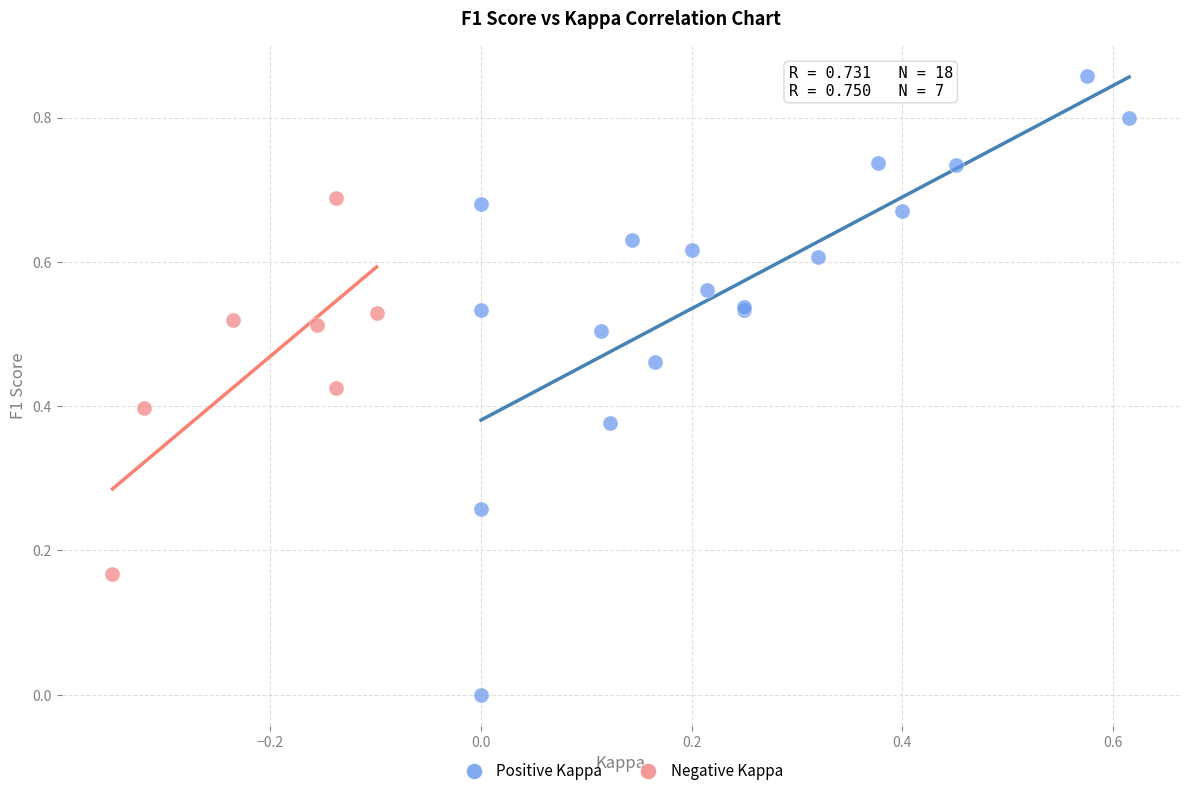

Which series contains the lowest Y value?

Positive Kappa